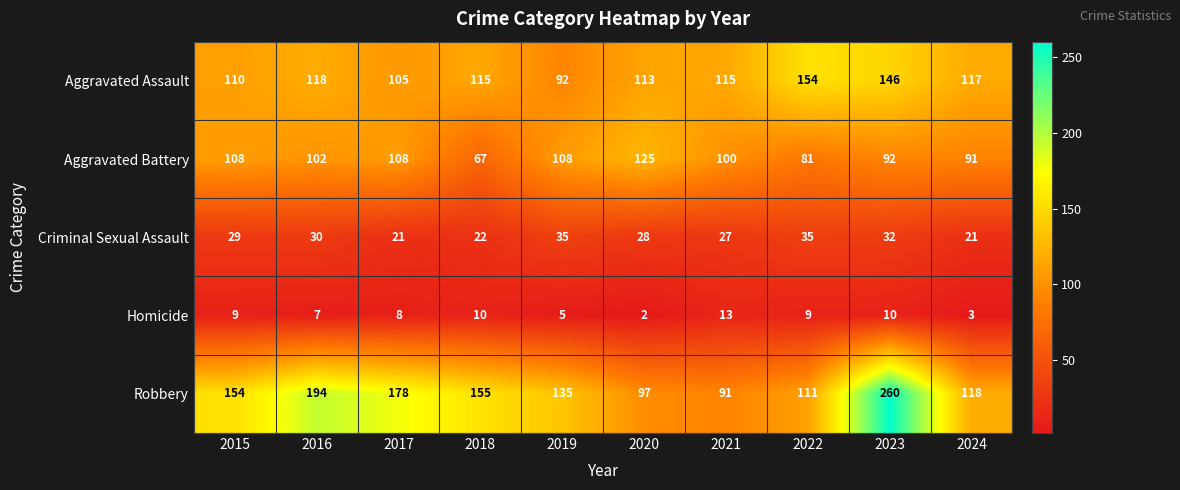

What is the minimum value for Robbery?

91